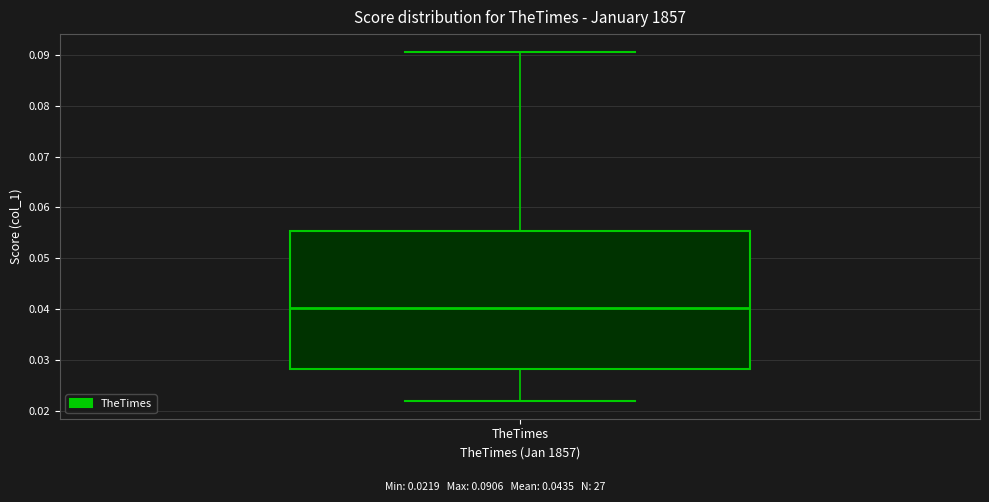

Read this box plot against the y-axis: the position of the median line, the range covered by the box, and the ends of both whiskers. The values are not printed on the chart, so give them approximately, as read against the axis.

median 0.040, box 0.028 to 0.055, whiskers 0.022 to 0.091